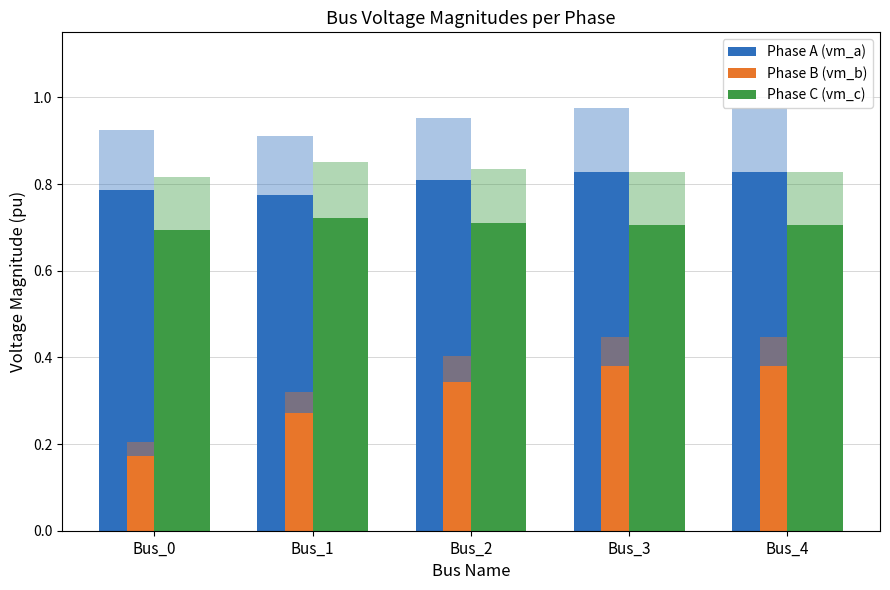

At which category is the sum across all series the highest?

Bus_3